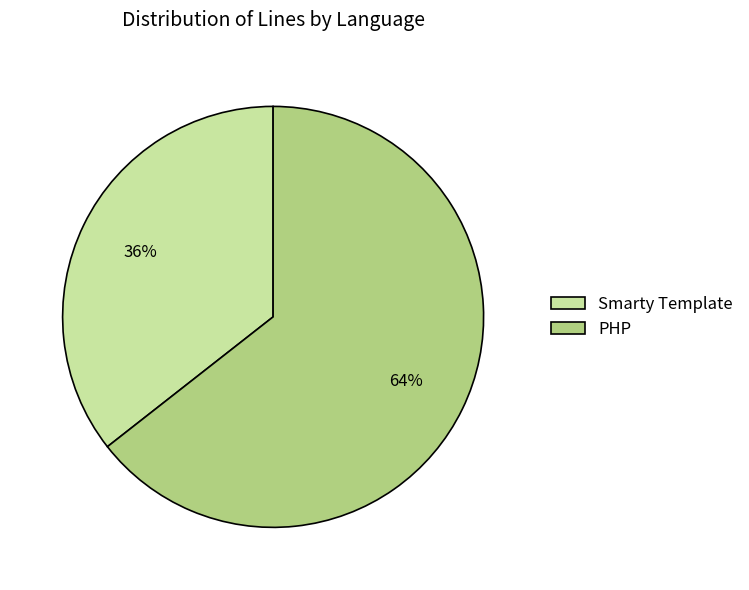

To the nearest percent, what percentage of the pie is PHP?

64%